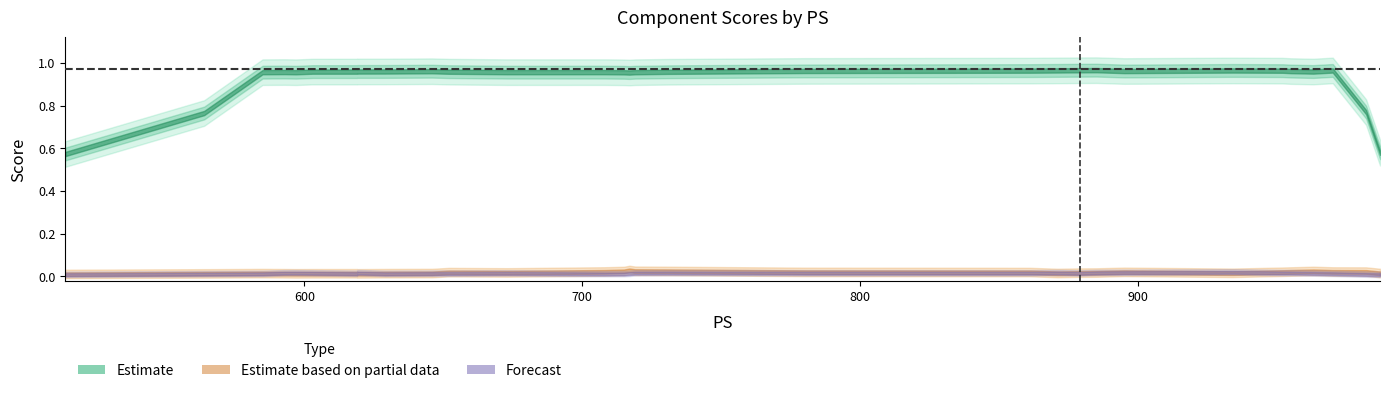

At which category does the chart reach its peak across all series?

871